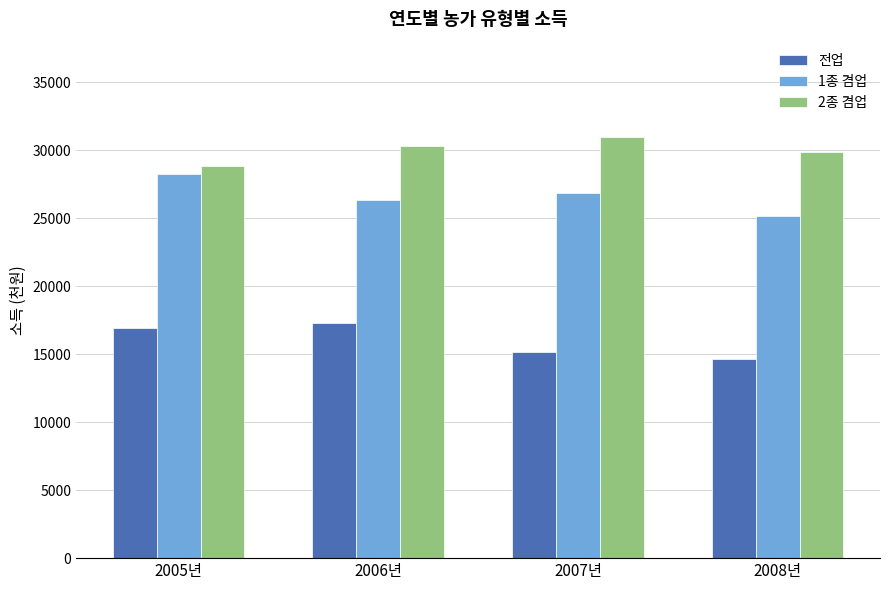

How many series are shown in this chart?

3